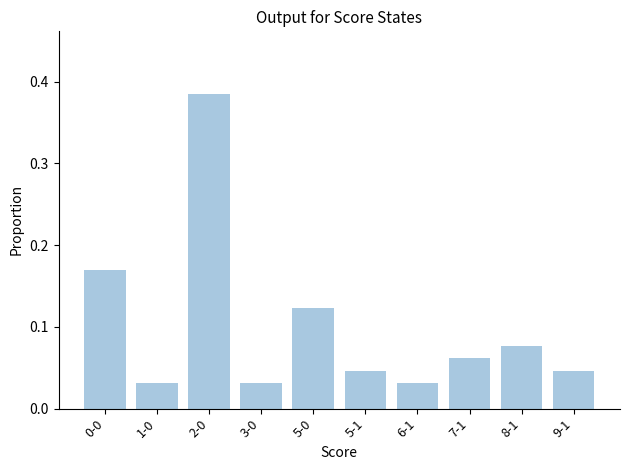

What position from the left is 0-0?

1